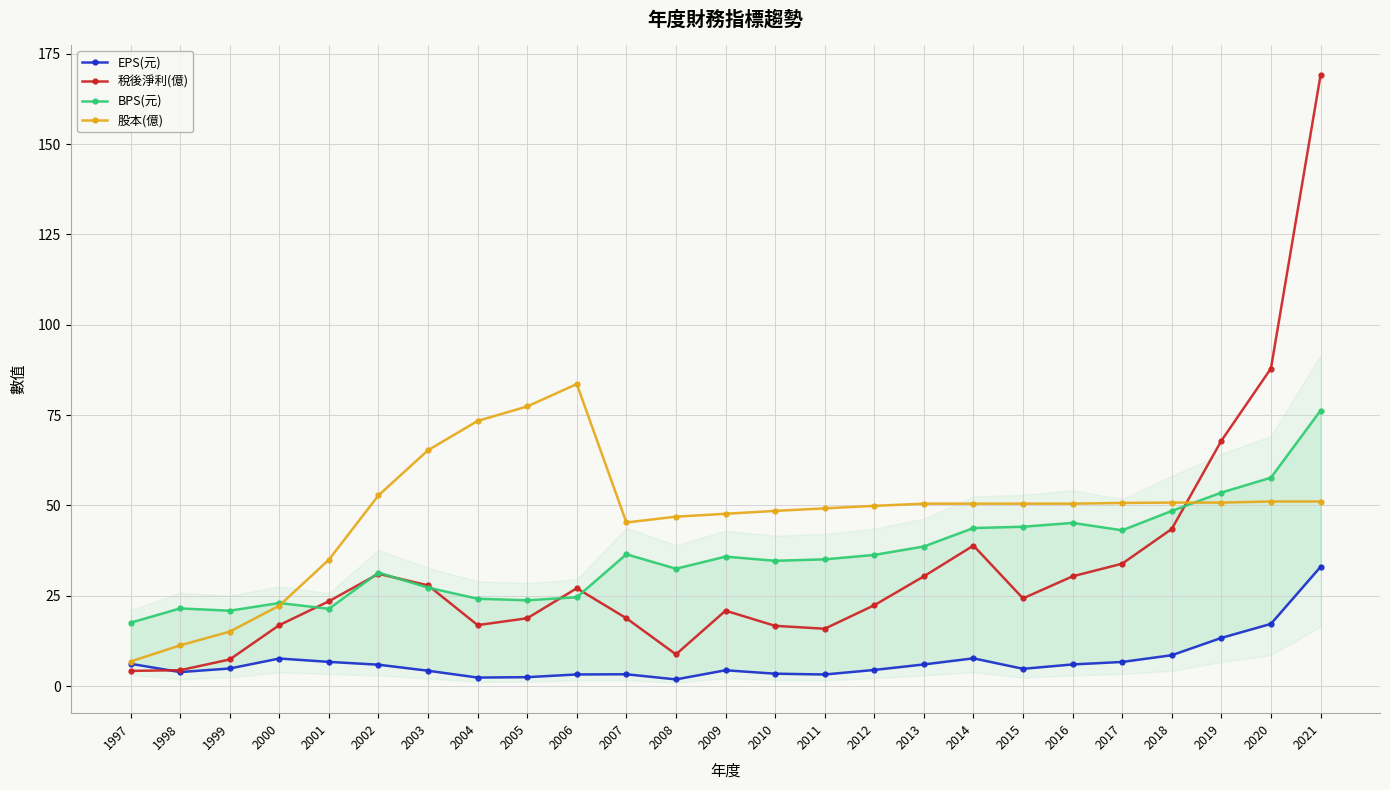

What is the value of the 稅後淨利(億) point at the 16th from the left?

22.4